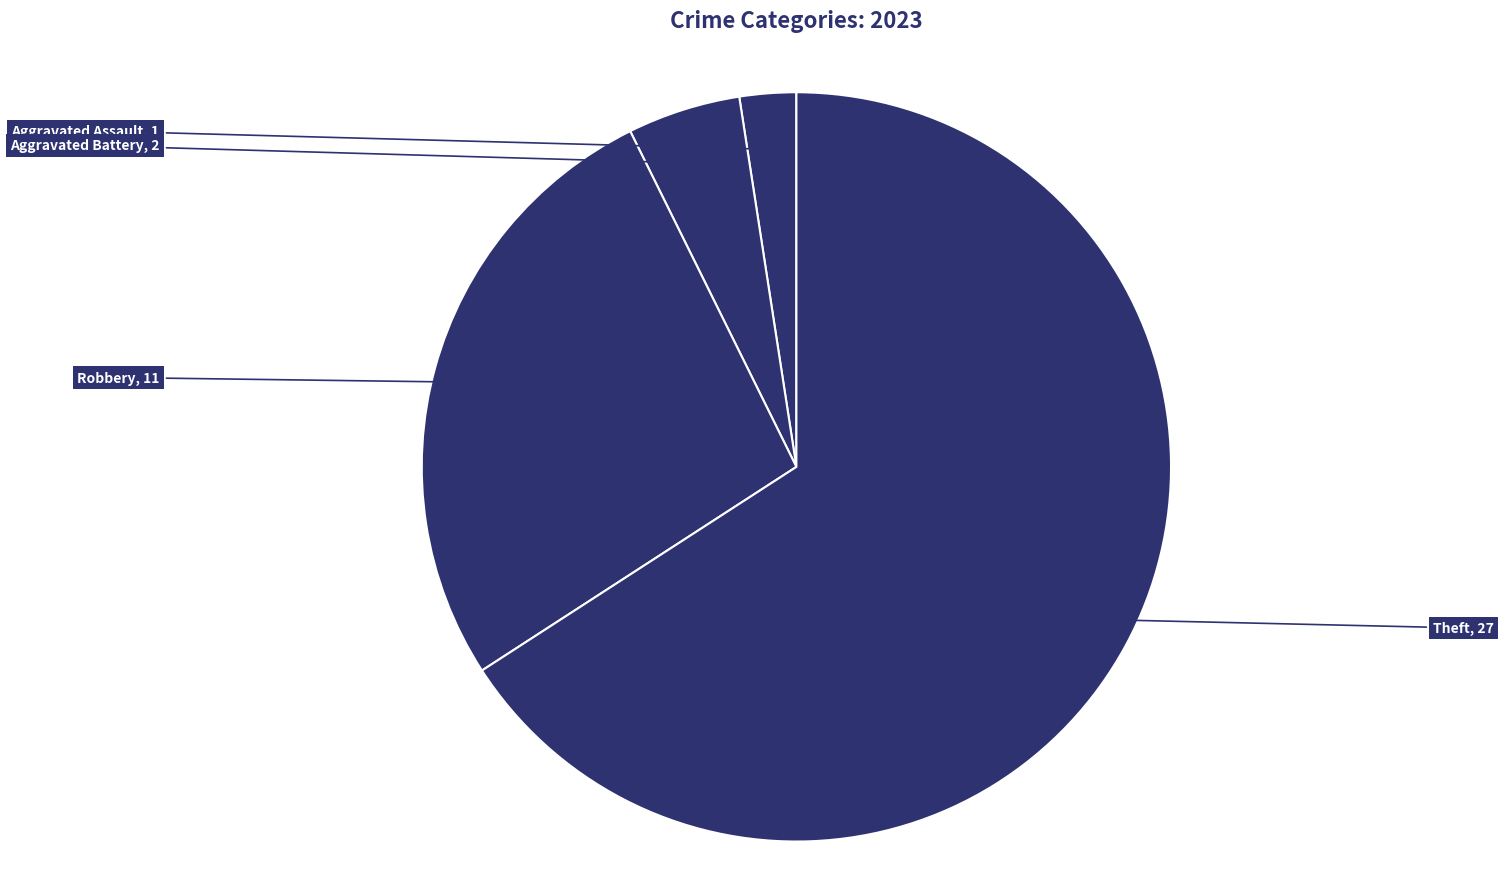

How many segments does this pie chart have?

4